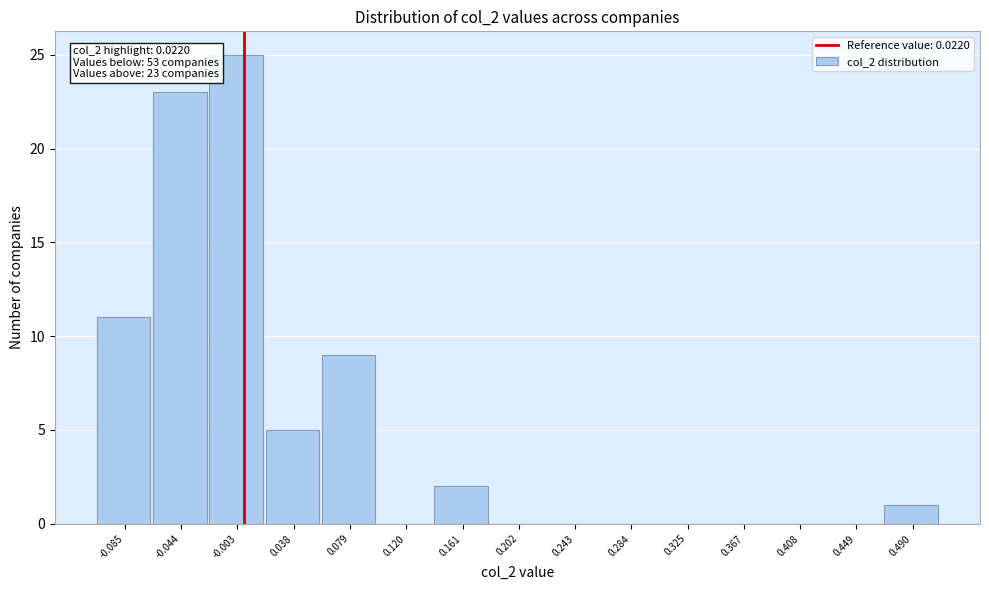

Reading left to right, what are all the values shown in this chart?

-0.085=11	-0.044=23	-0.003=25	0.038=5	0.079=9	0.120=0	0.161=2	0.202=0	0.243=0	0.284=0	0.325=0	0.367=0	0.408=0	0.449=0	0.490=1